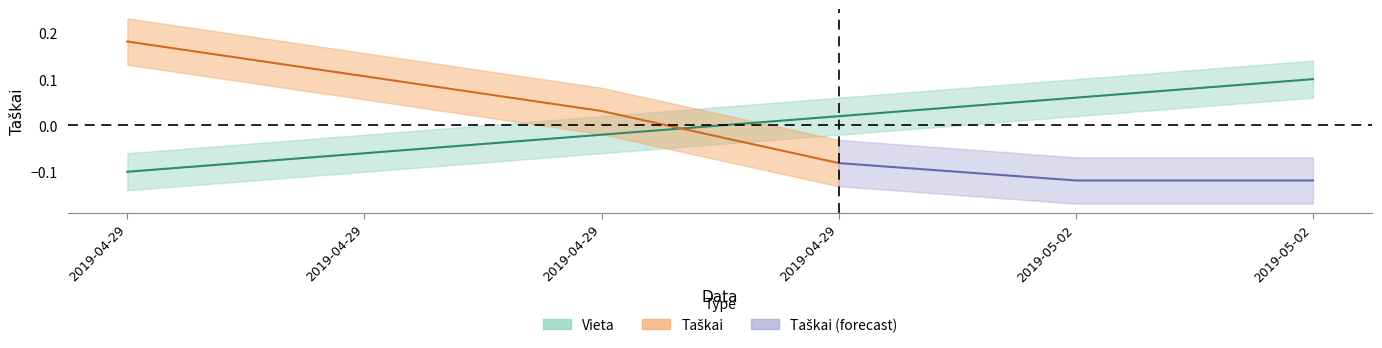

List the labels in order of value, largest first.

2019-05-02, 2019-05-02, 2019-04-29, 2019-04-29, 2019-04-29, 2019-04-29